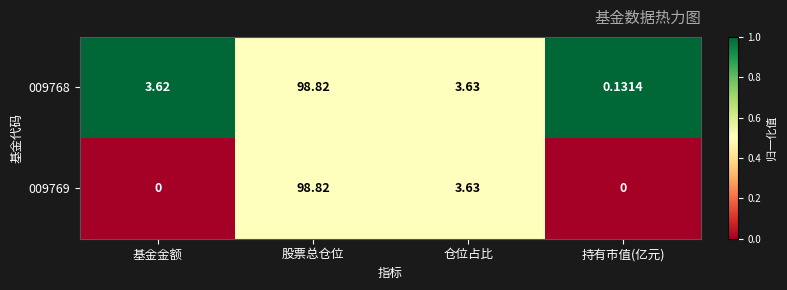

Which label corresponds to the largest value in the chart?

股票总仓位